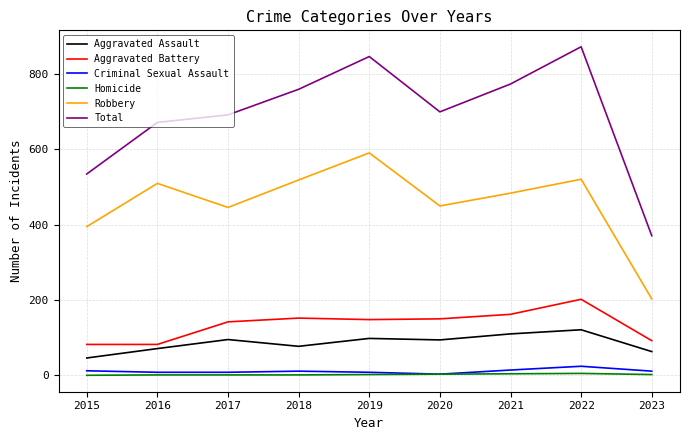

True or false: Total and Criminal Sexual Assault cross at least once.

False